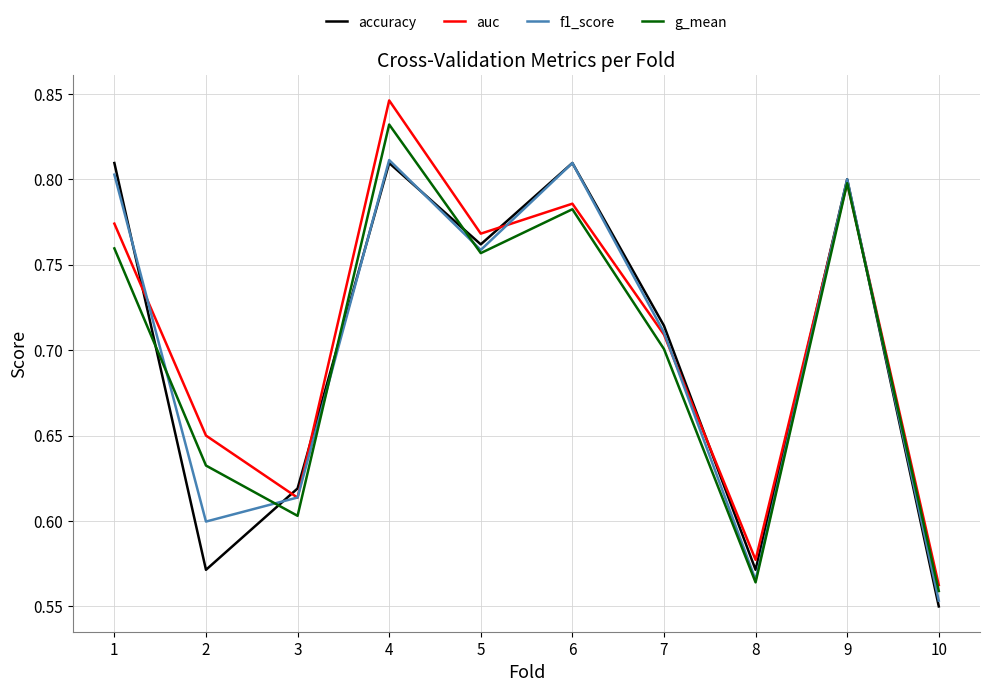

Which series has the largest range (max minus min)?

auc